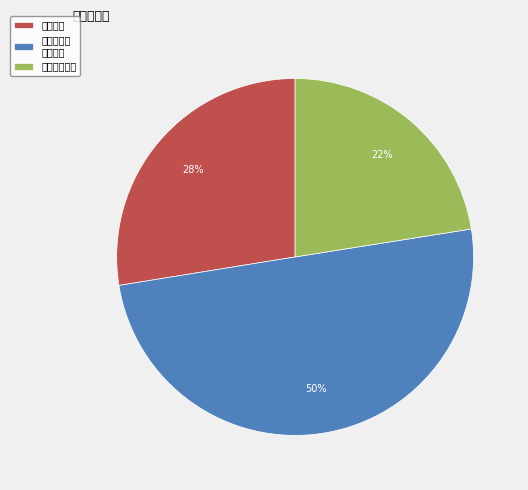

To the nearest percent, what is the average slice percentage?

33%